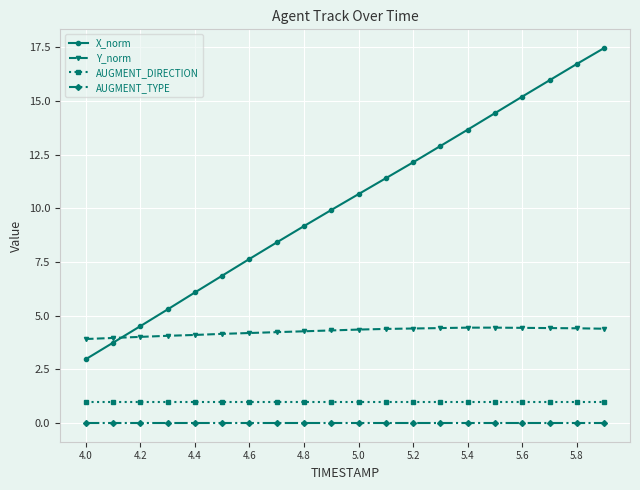

What is the value of the AUGMENT_DIRECTION point at the 12th from the left?

1.0